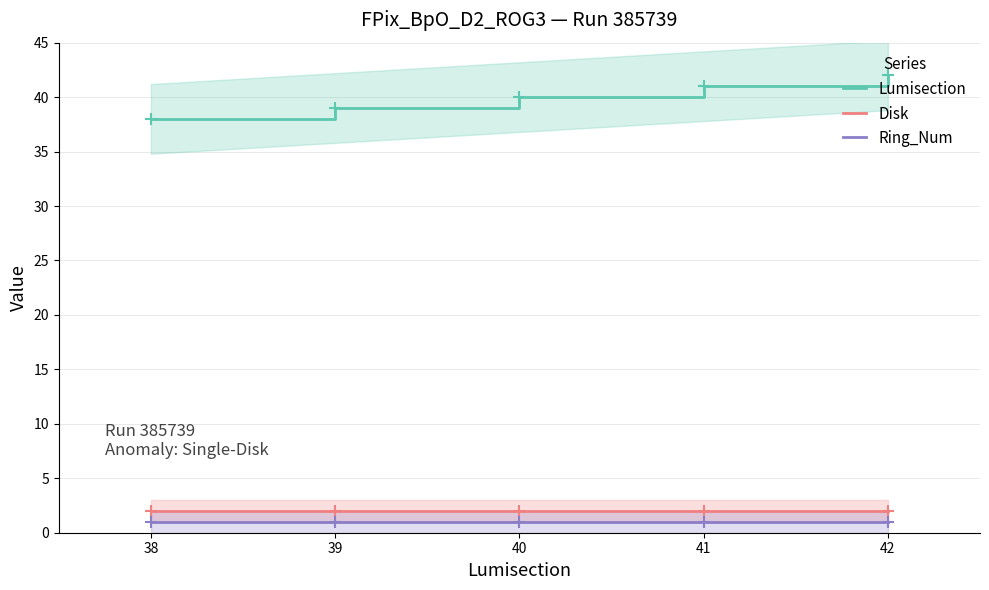

Which series has the largest total across all categories?

Lumisection